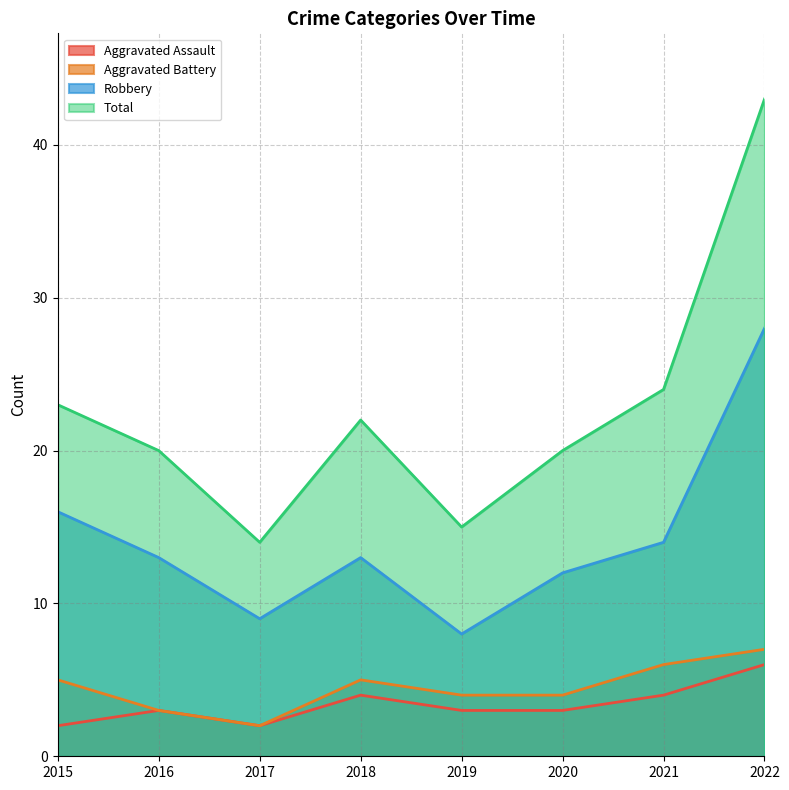

Does the chart have visible grid lines?

Yes